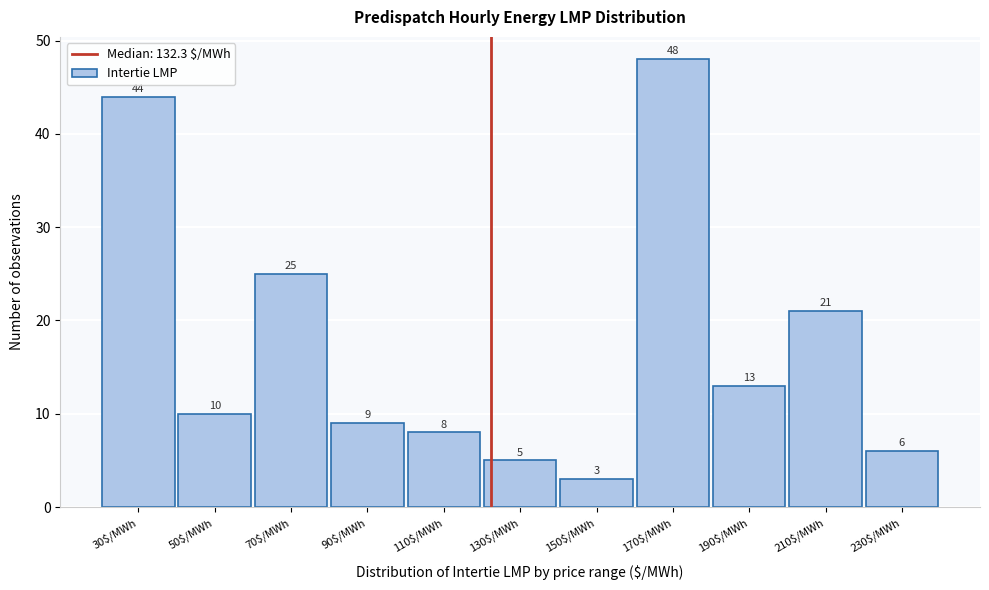

Reading right to left, extract all data points from this chart.

6	21	13	48	3	5	8	9	25	10	44